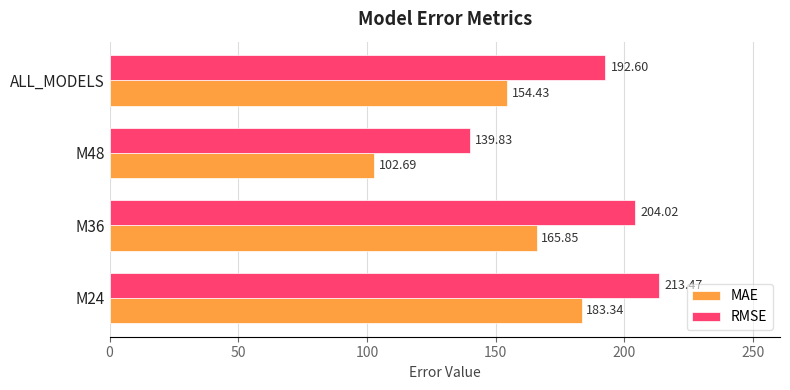

What is the greatest value displayed?

213.5